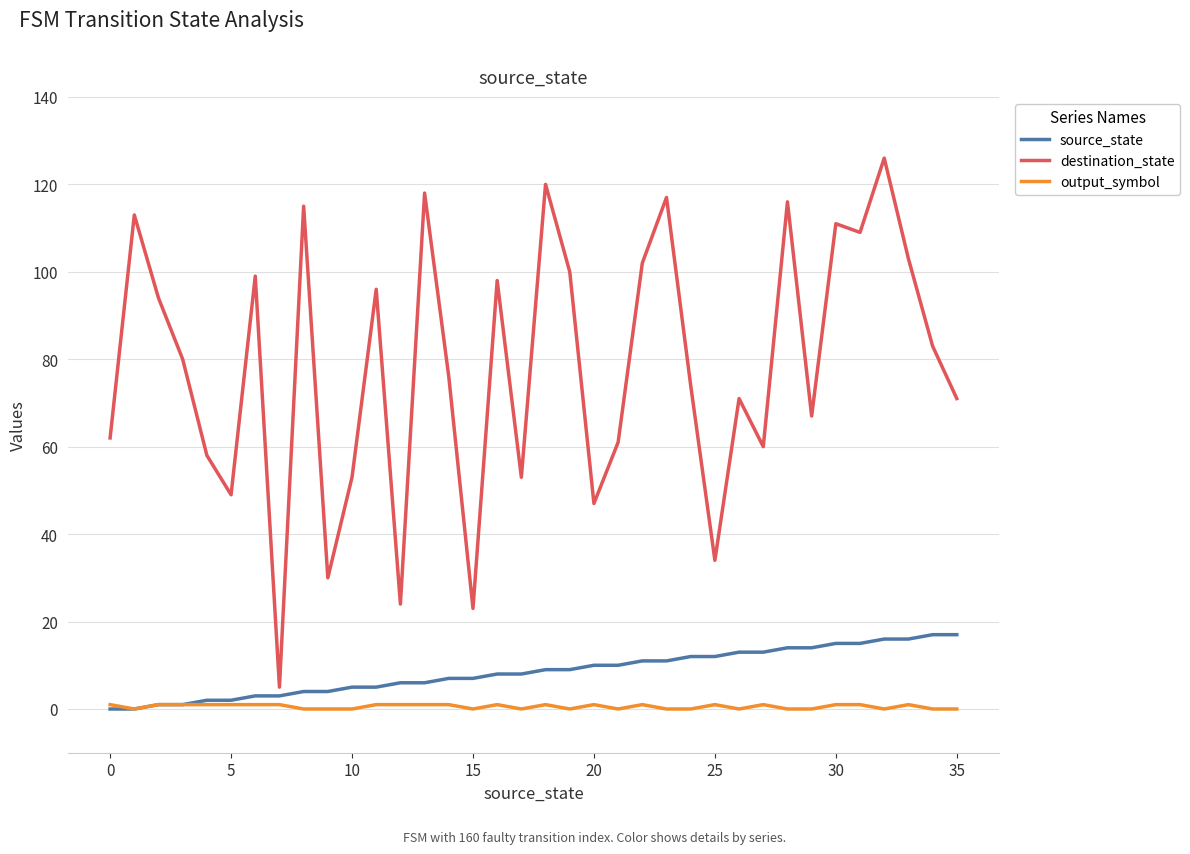

Which series has the largest total across all categories?

destination_state